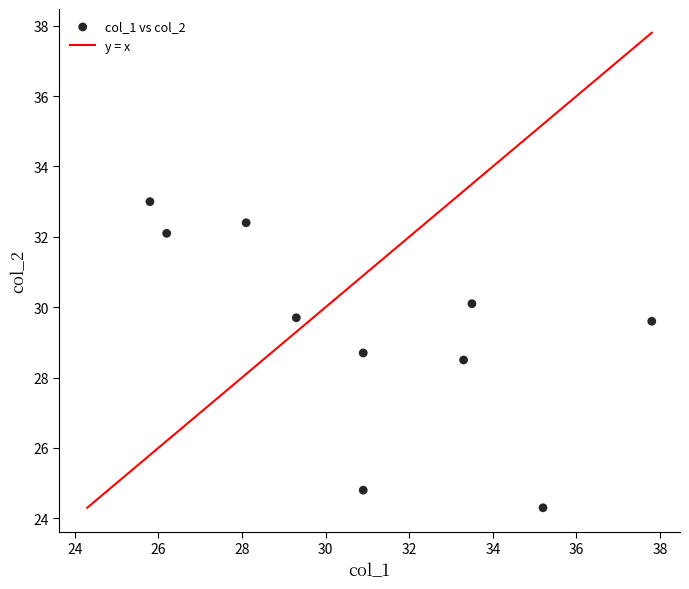

What is the average Y value?

29.3